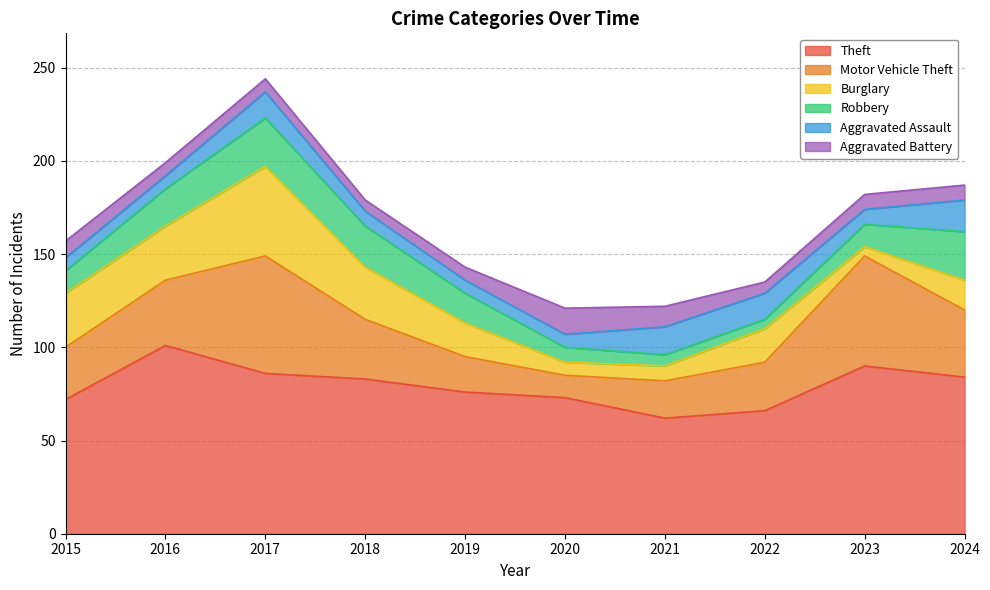

Reading left to right, what are all the values shown in this chart?

Theft: 72	101	86	83	76	73	62	66	90	84
Motor Vehicle Theft: 28	35	63	32	19	12	20	26	59	36
Burglary: 29	29	48	28	18	7	8	18	5	16
Robbery: 12	20	26	22	16	8	6	5	12	26
Aggravated Assault: 7	7	14	8	7	7	15	14	8	17
Aggravated Battery: 9	7	7	6	7	14	11	6	8	8